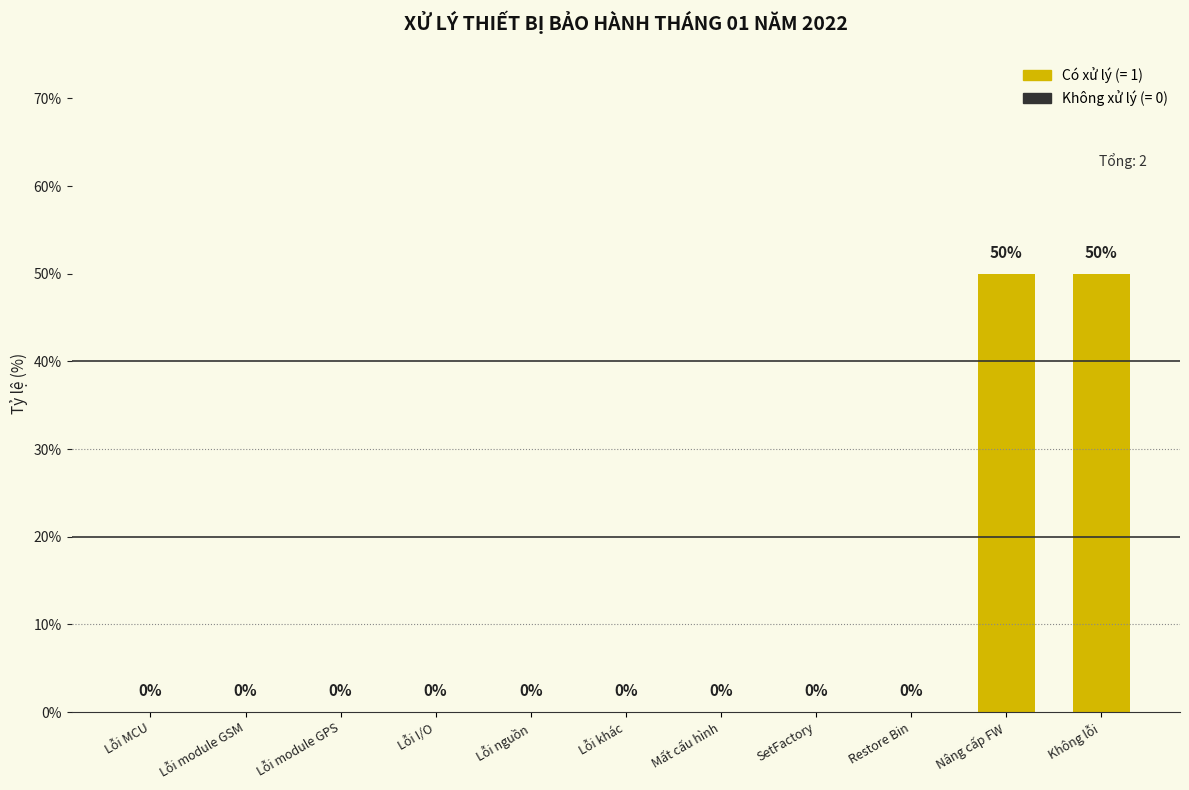

Reading right to left, transcribe all the data shown in this chart.

Không lỗi=50	Nâng cấp FW=50	Restore Bin=0	SetFactory=0	Mất cấu hình=0	Lỗi khác=0	Lỗi nguồn=0	Lỗi I/O=0	Lỗi module GPS=0	Lỗi module GSM=0	Lỗi MCU=0